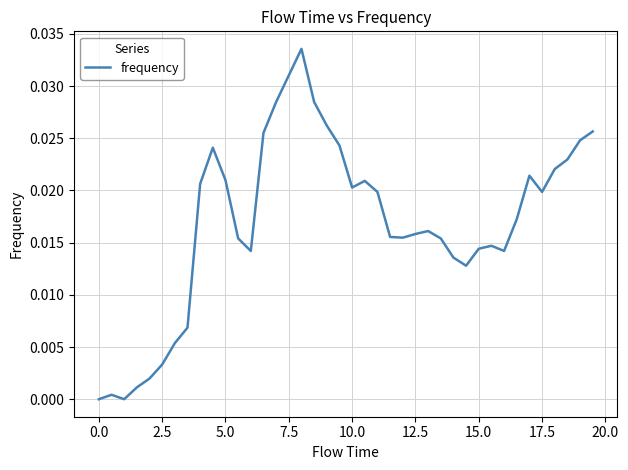

How many lines are shown in the chart?

1